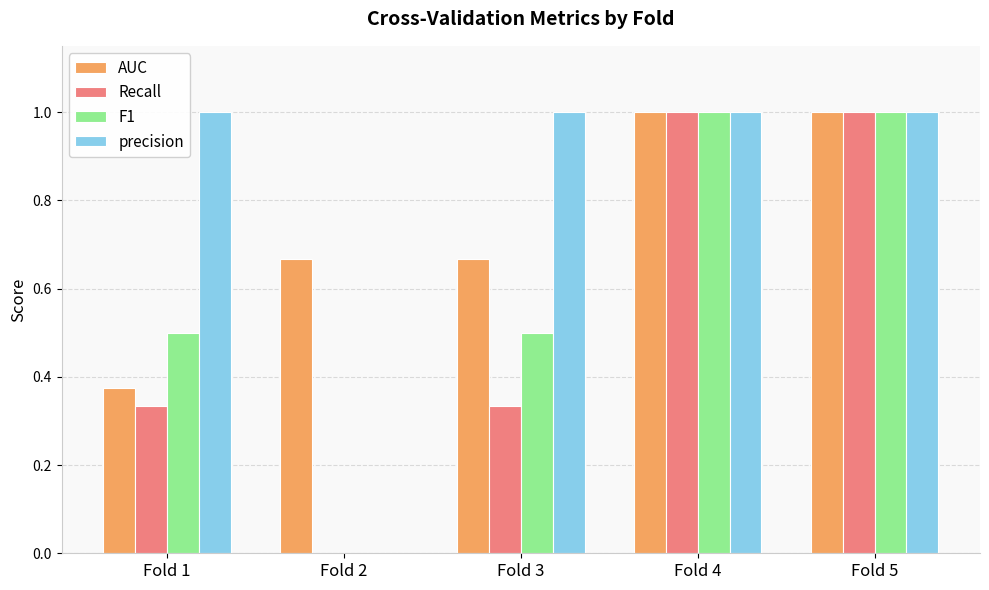

How many distinct data groups are displayed?

4